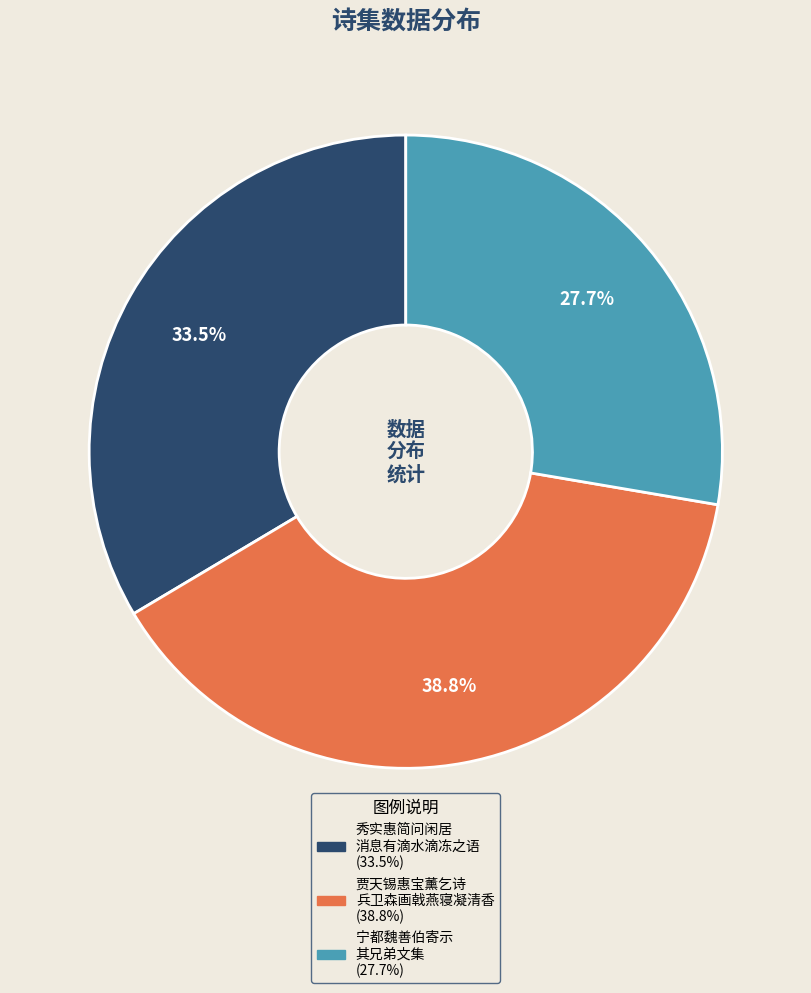

Does any single category account for the majority?

No